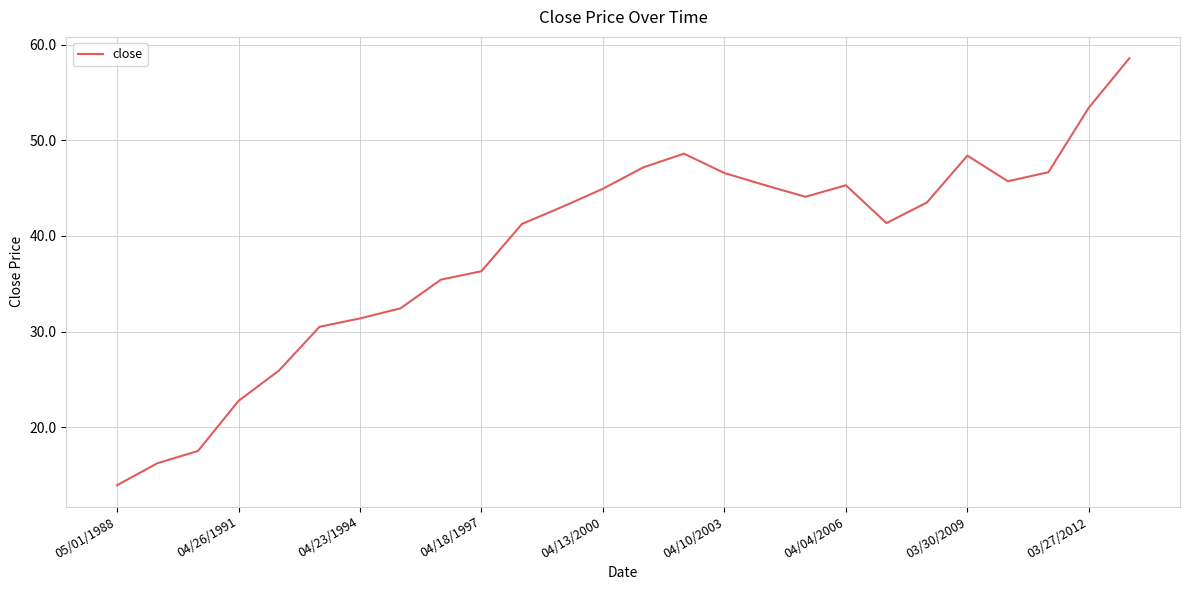

How many lines are shown in the chart?

1